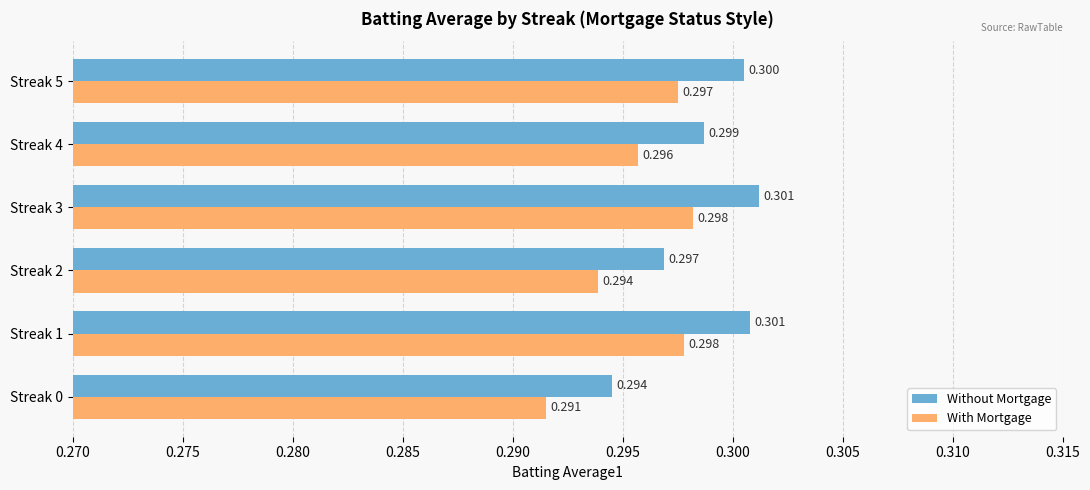

Which series has the largest total across all categories?

Without Mortgage